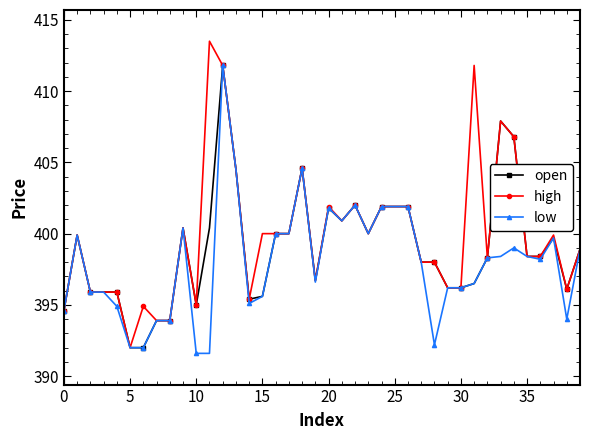

What are all the series names shown in the legend?

open, high, low